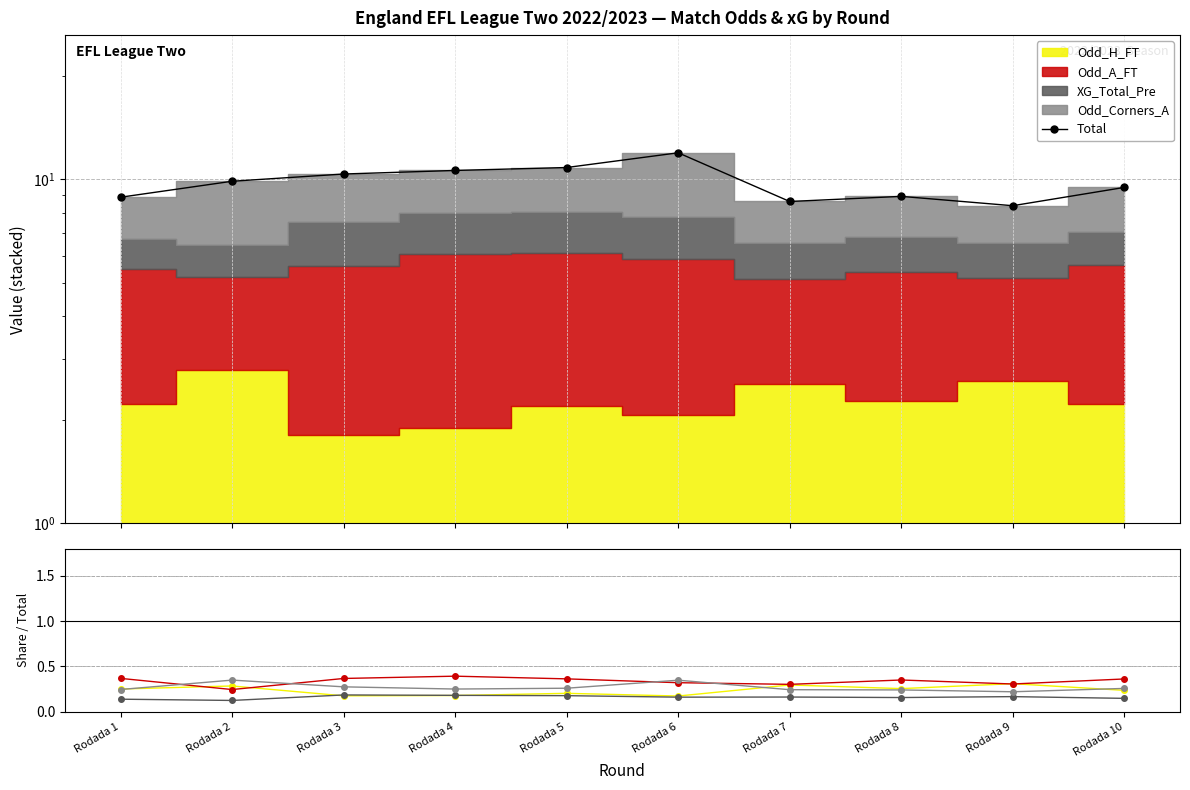

In Total, how many points are higher than both neighbors (excluding endpoints)?

2